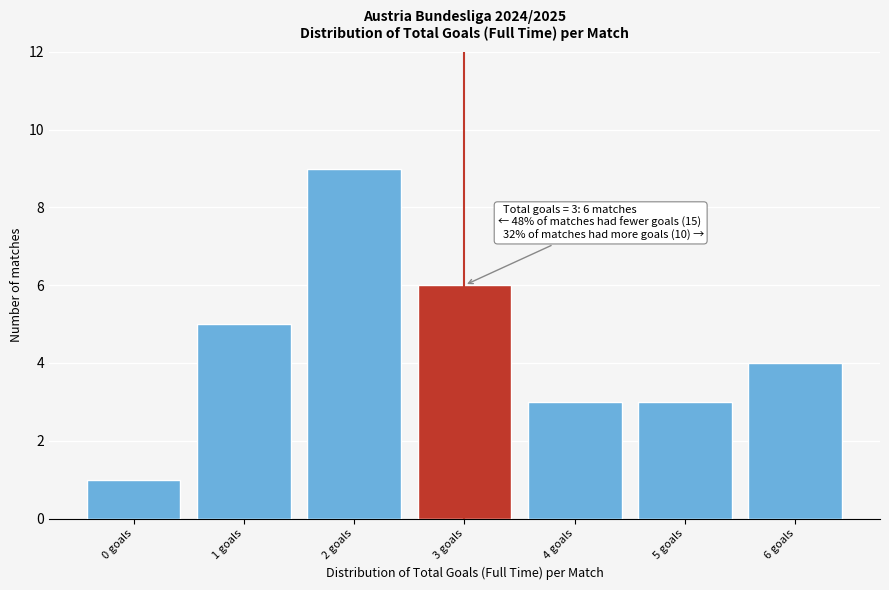

Reading left to right, extract all data points from this chart.

0 goals=1	1 goals=5	2 goals=9	3 goals=6	4 goals=3	5 goals=3	6 goals=4